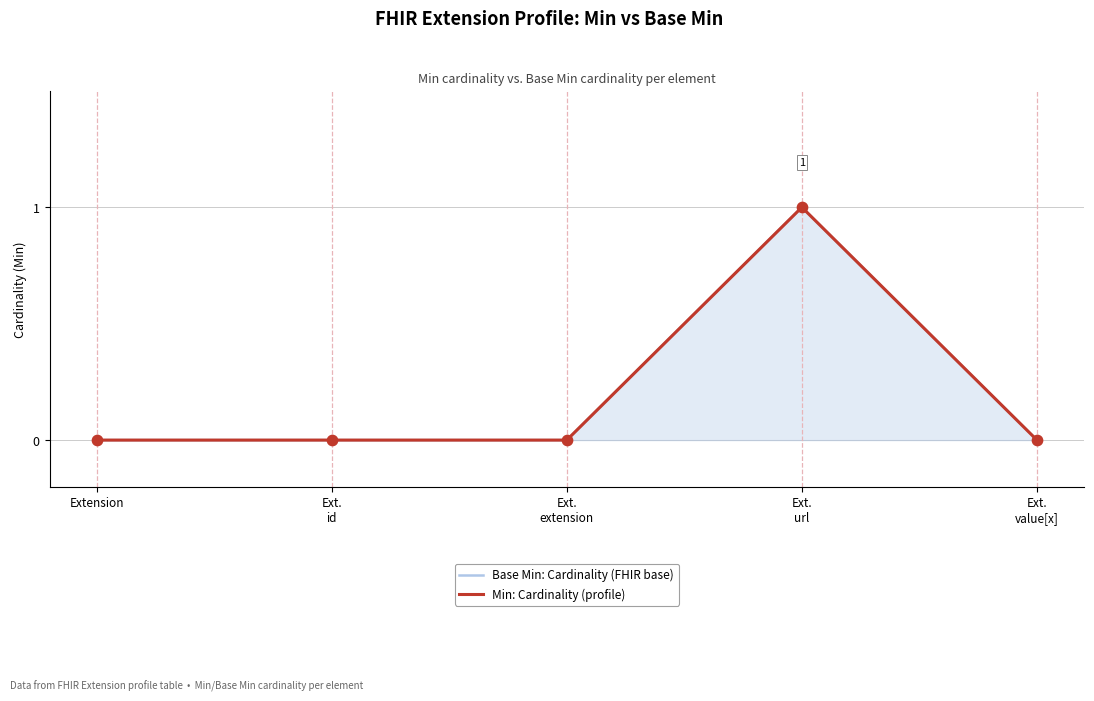

At how many categories does at least one series exceed 0?

1